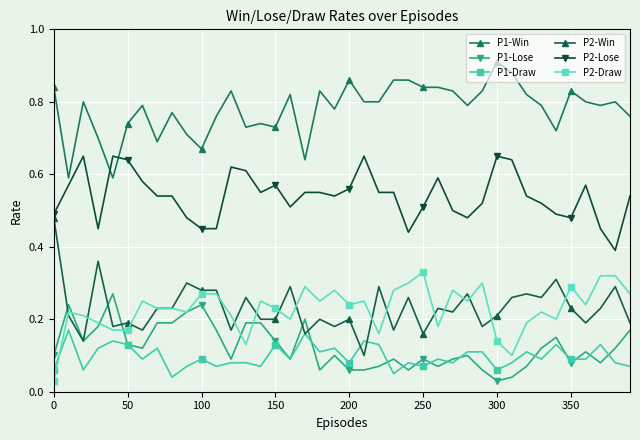

In P1-Win, how many points are lower than both neighbors (excluding endpoints)?

11